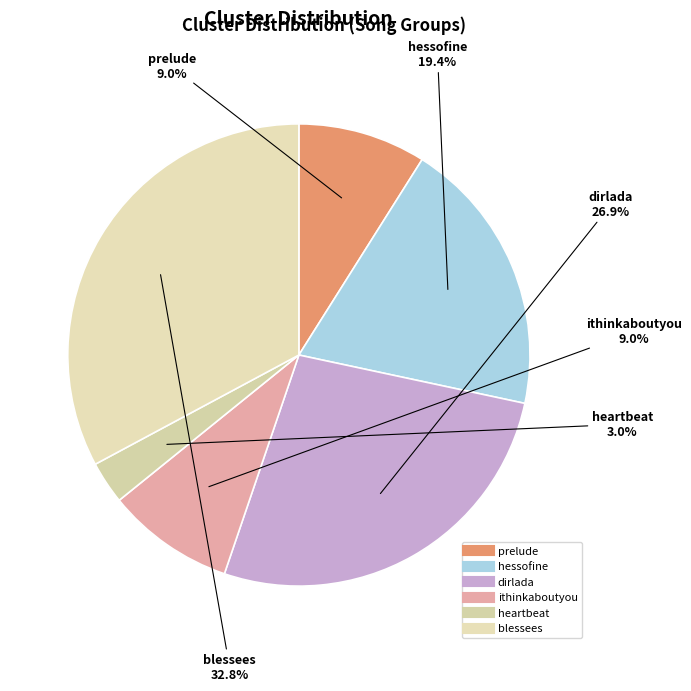

Is there a majority slice in this chart?

No